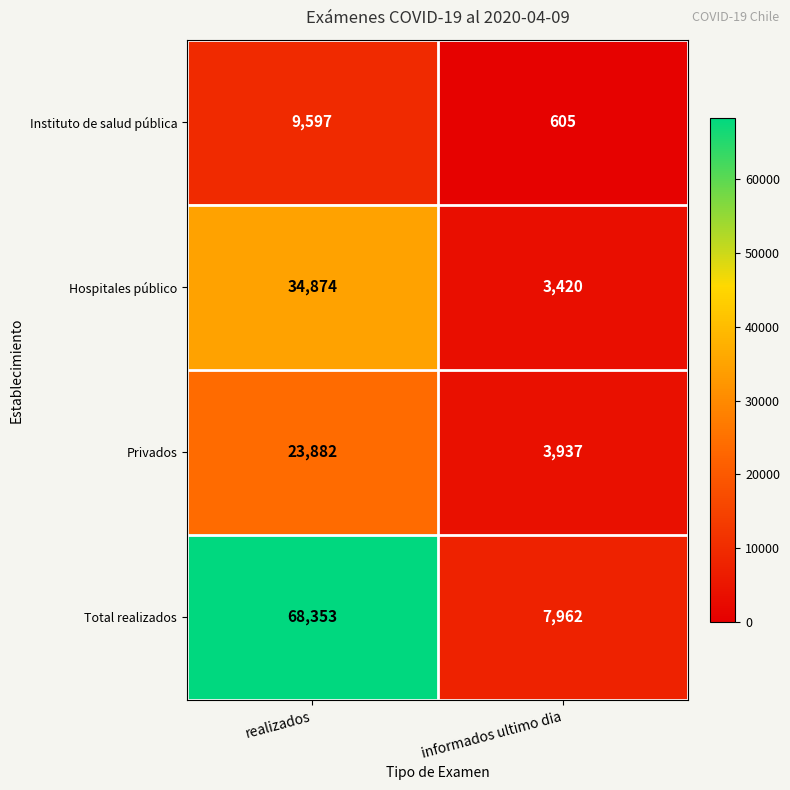

At how many categories does at least one series exceed 56125?

1